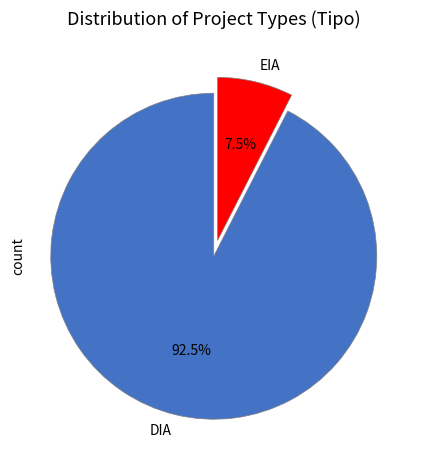

Does any single category account for the majority?

Yes